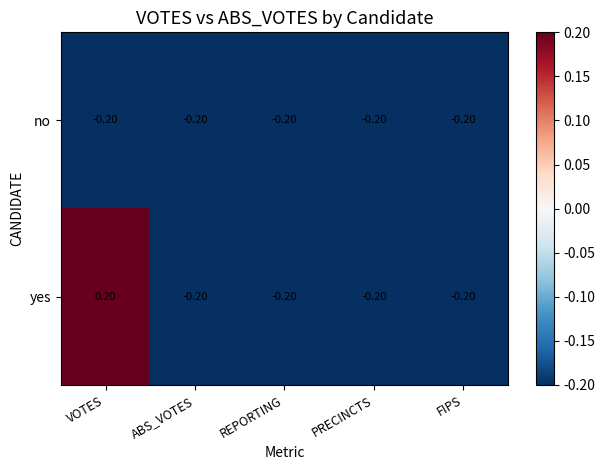

At which category is the sum across all series the highest?

VOTES